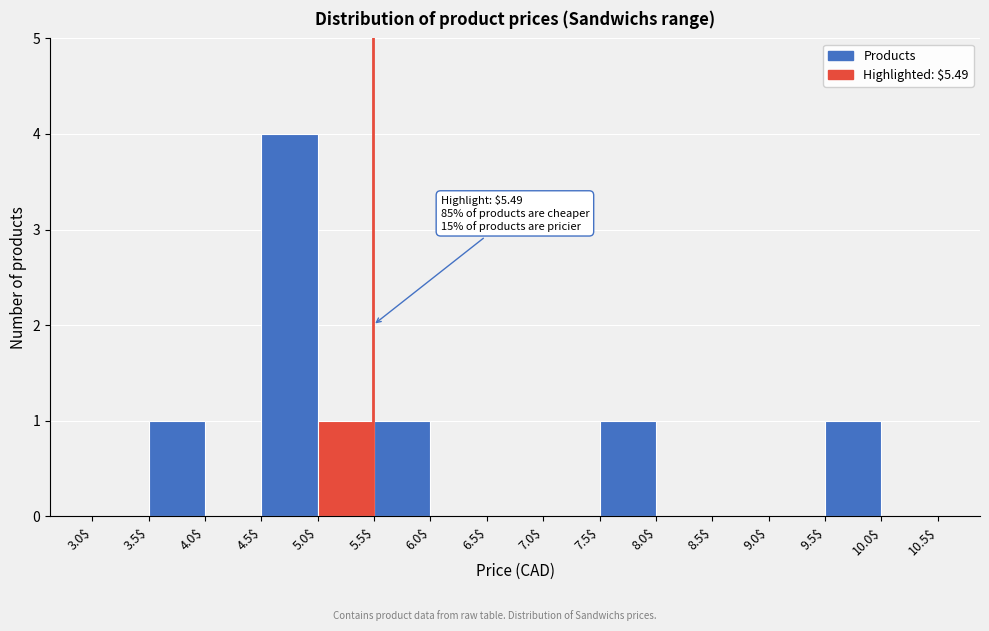

Over which range of the x-axis is the bar tallest?

4.5$ to 5.0$